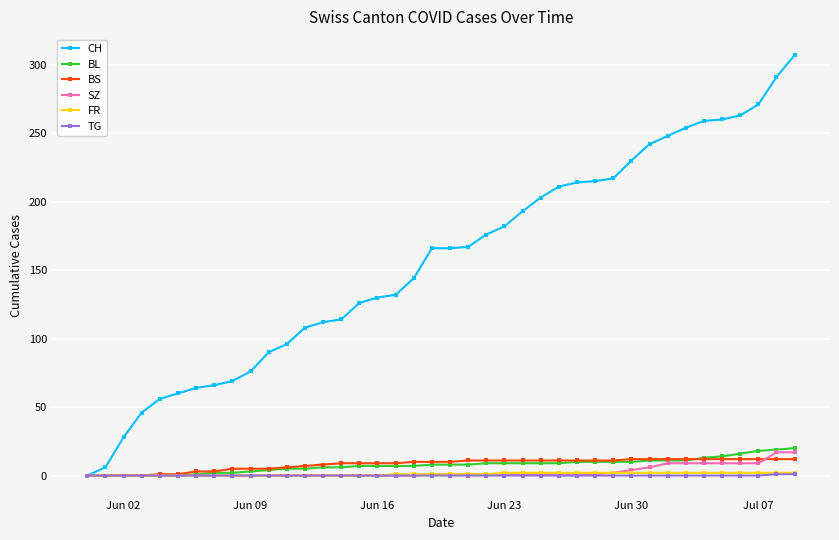

What is the greatest value displayed?

307